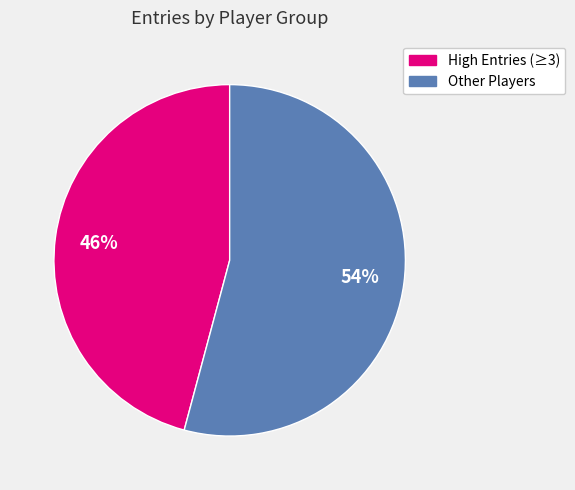

To the nearest percent, what is the difference between the Other Players and High Entries (≥3) slice percentages?

8%